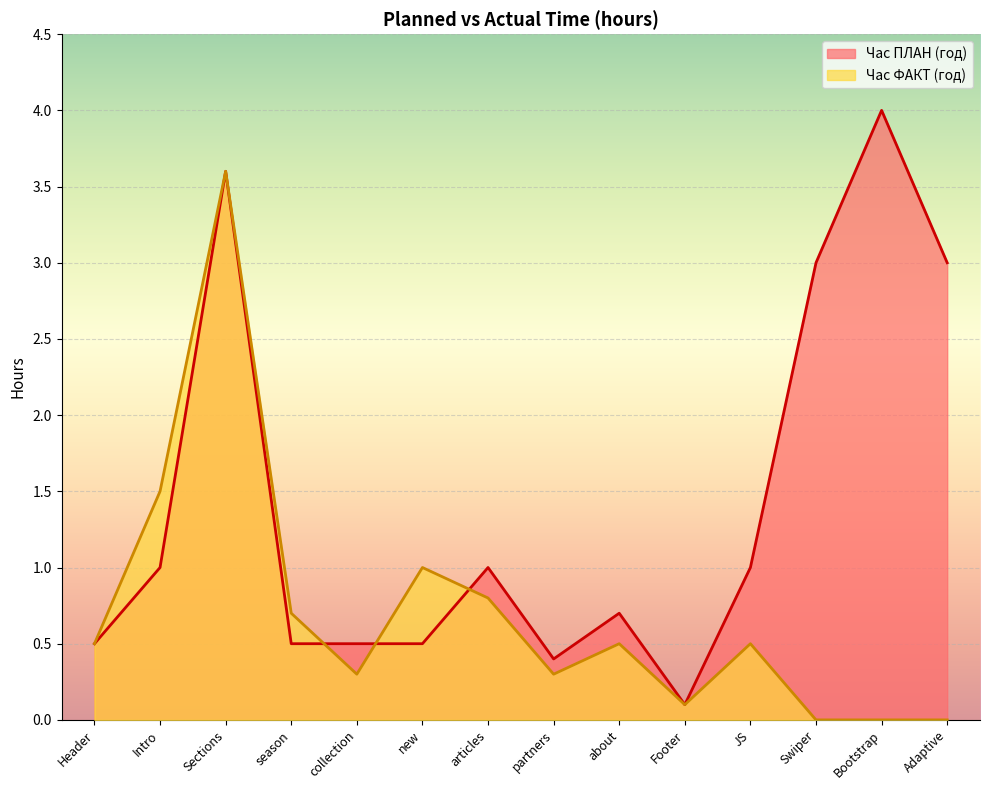

True or false: Час ФАКТ (год) has a value of 0.3 at partners.

True